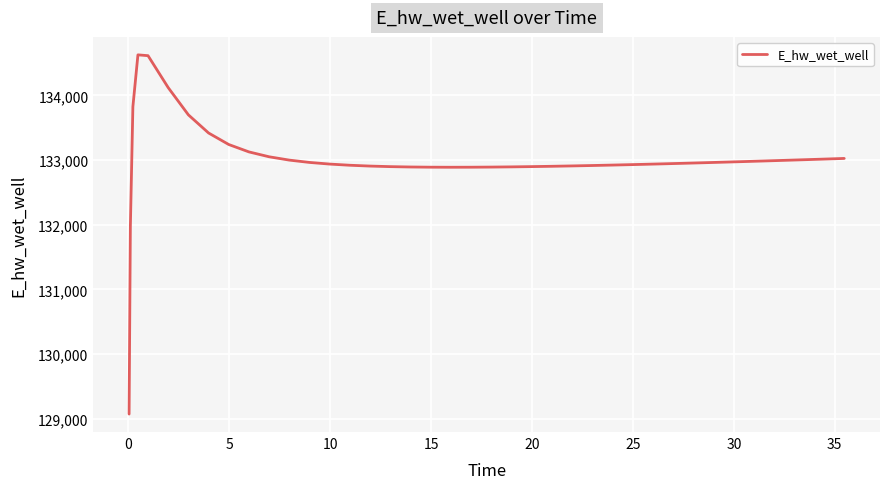

What is the difference between the maximum and minimum values?

5557.7